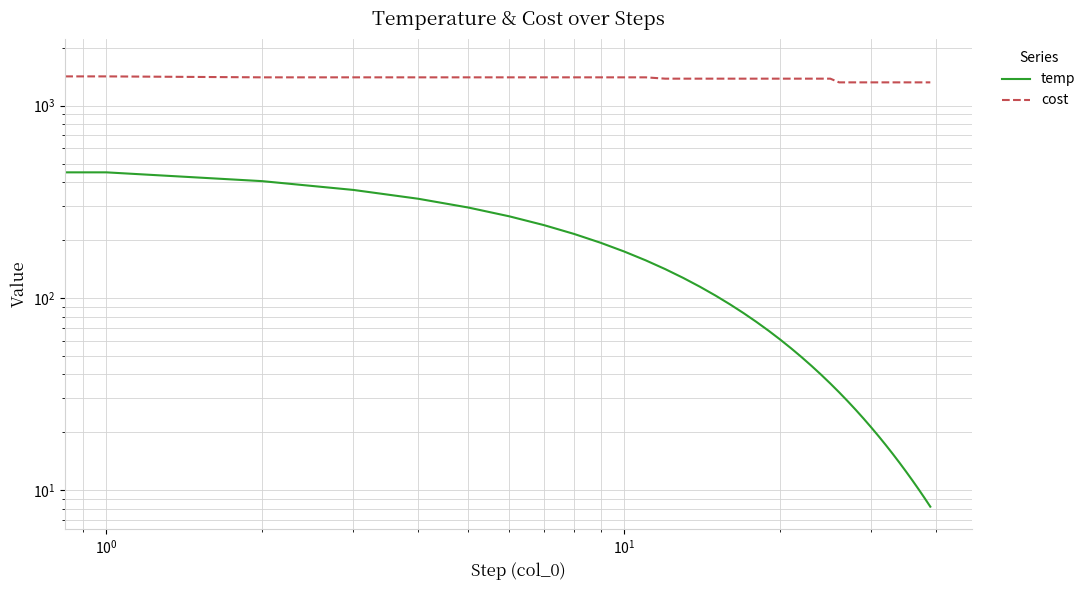

True or false: temp has more than 1 points higher than both neighbors.

False